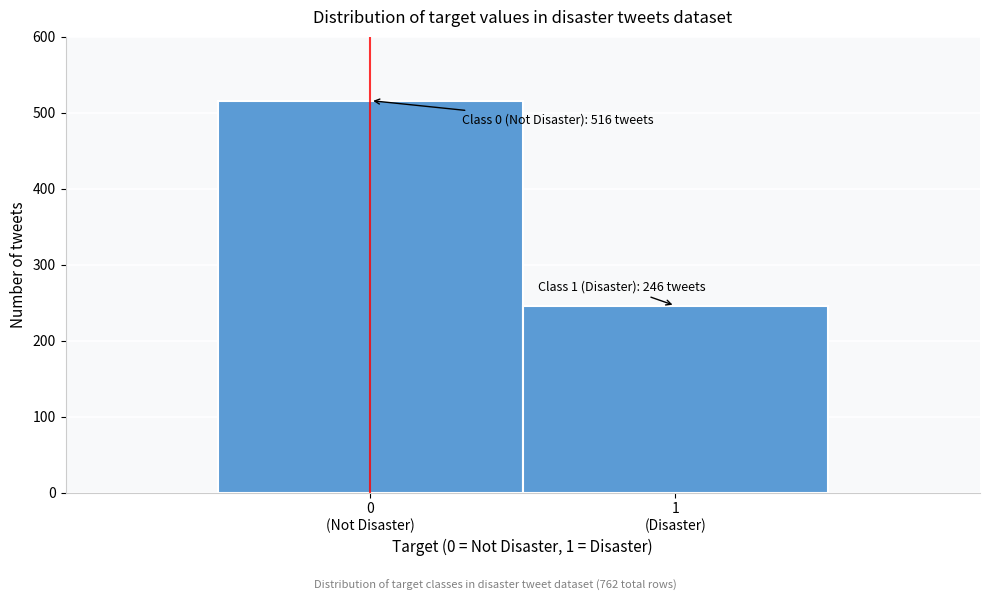

Reading left to right, transcribe all the data shown in this chart.

516	246